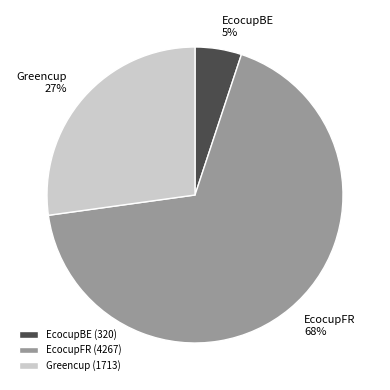

The EcocupFR slice represents 76% of the pie. True or false?

False